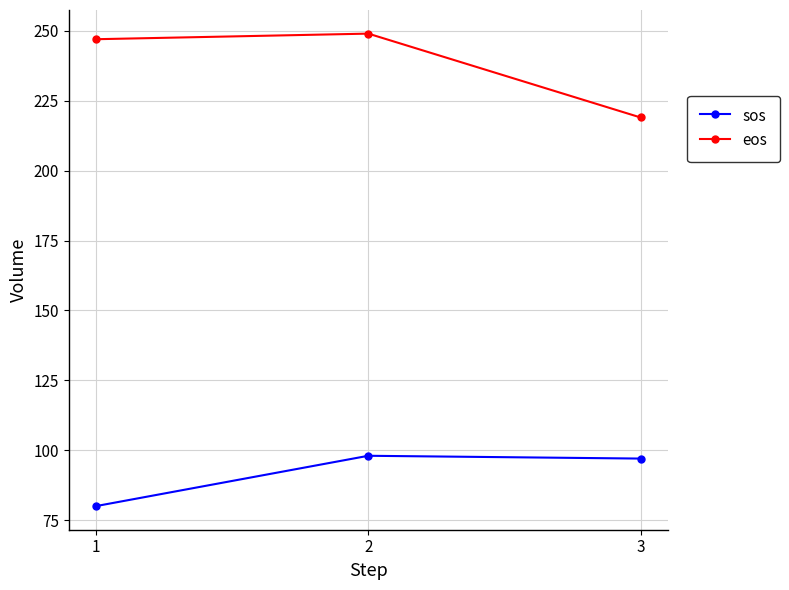

True or false: eos has a value of 328 at 1.

False